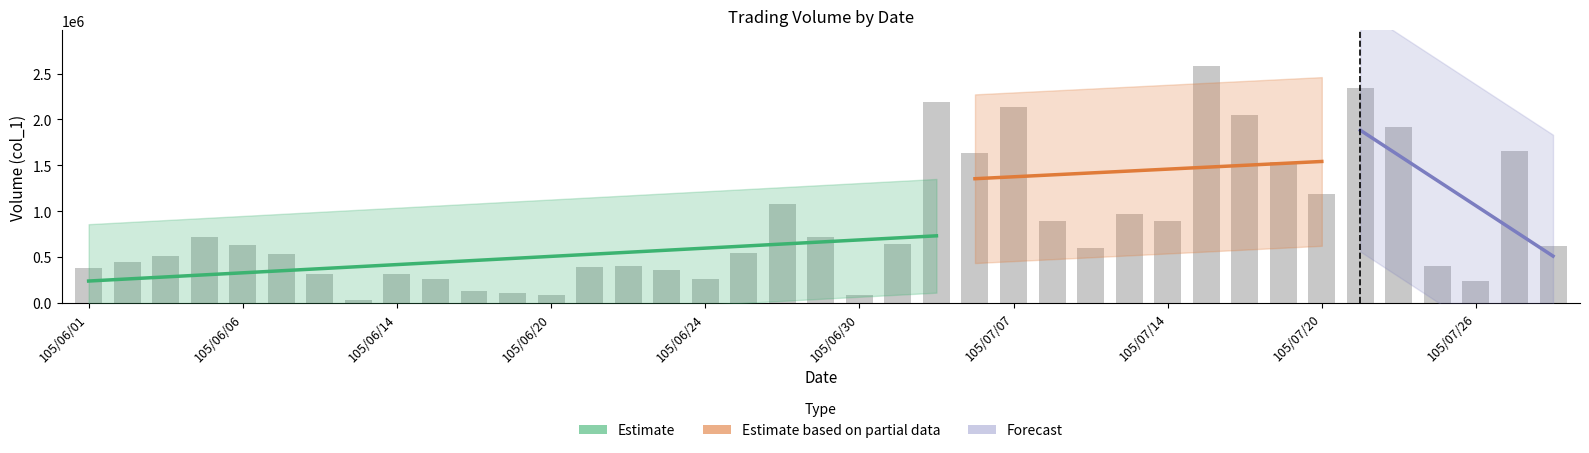

What is the change in value from 105/06/15 to 105/07/20?

+933000